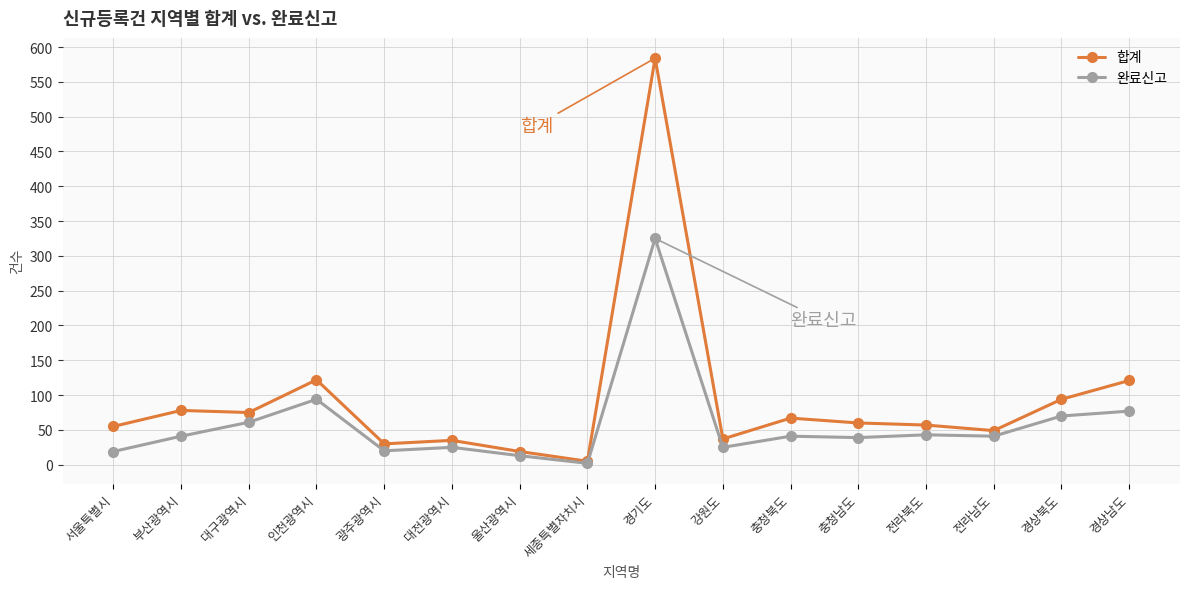

What is the smallest value displayed?

2